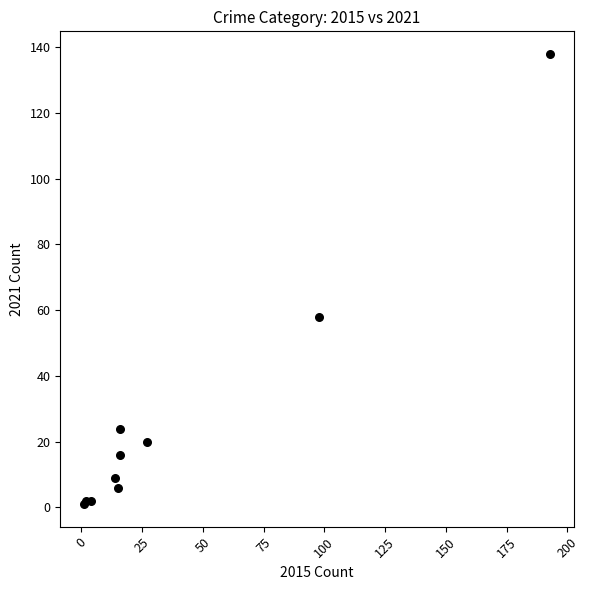

What Y value in the scatter plot is closest to 69?

58